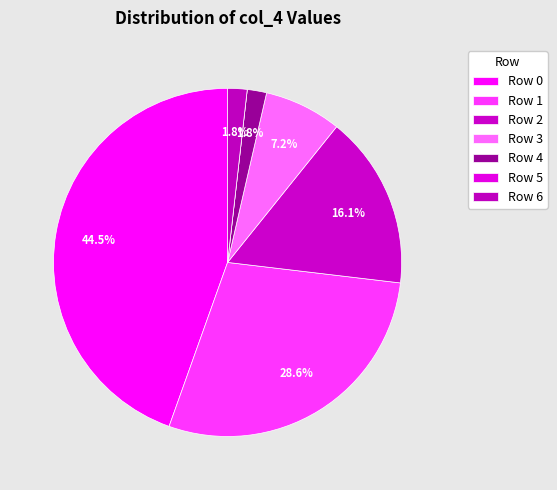

Does Row 2 represent more than half of the total?

No